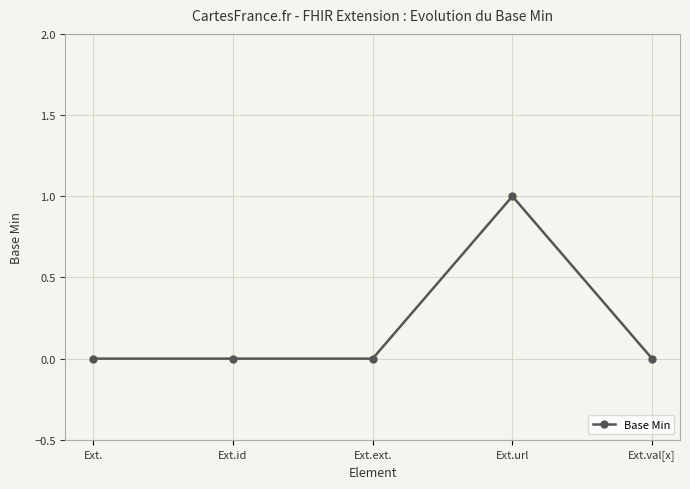

How many distinct data groups are displayed?

1